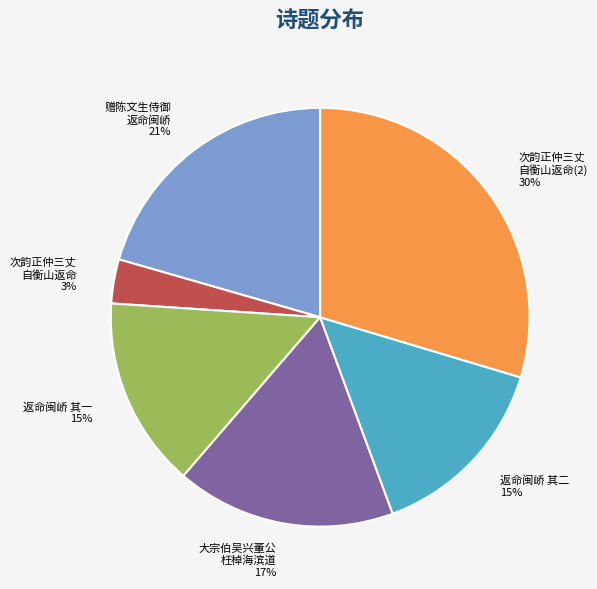

Is there any slice that represents more than half of the pie?

No